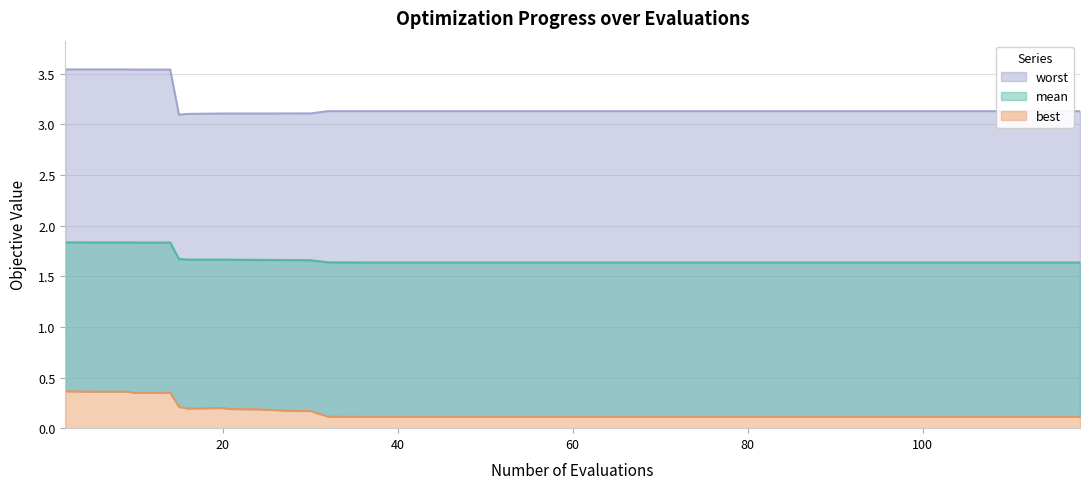

How many interior local valleys does the worst series have?

1